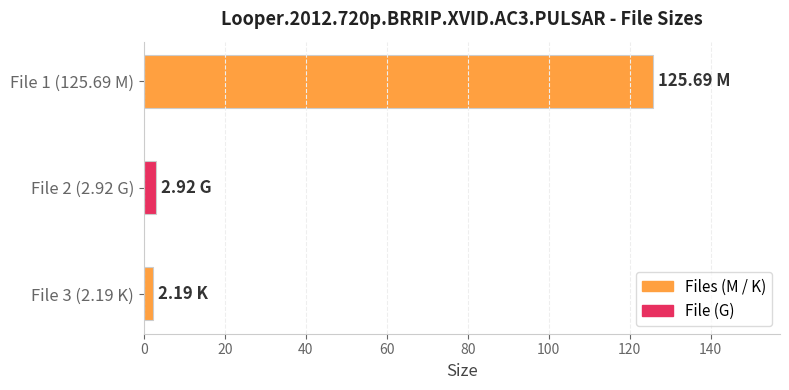

What is the greatest value displayed?

125.7